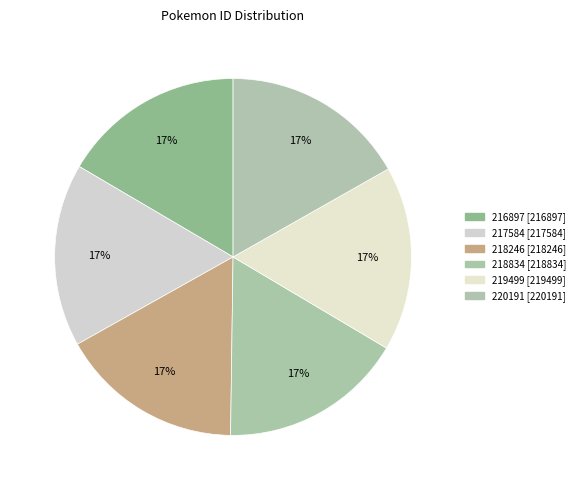

Combined, do 218834 and 216897 account for over 50%?

No